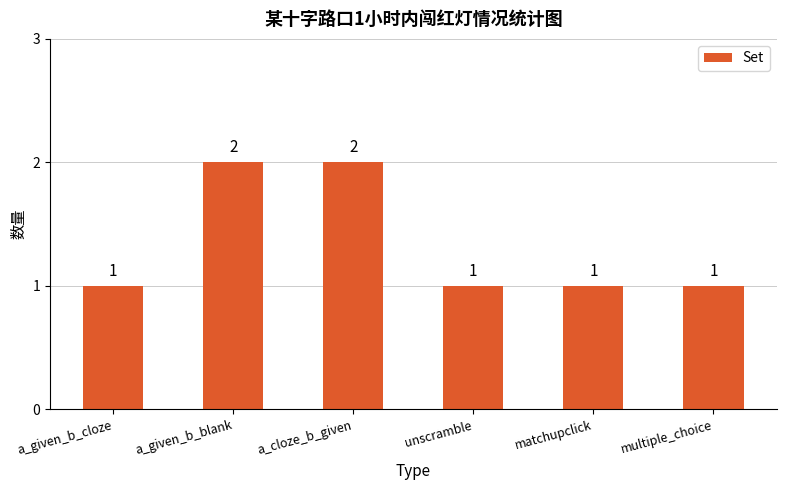

Reading left to right, extract all data points from this chart.

a_given_b_cloze=1	a_given_b_blank=2	a_cloze_b_given=2	unscramble=1	matchupclick=1	multiple_choice=1